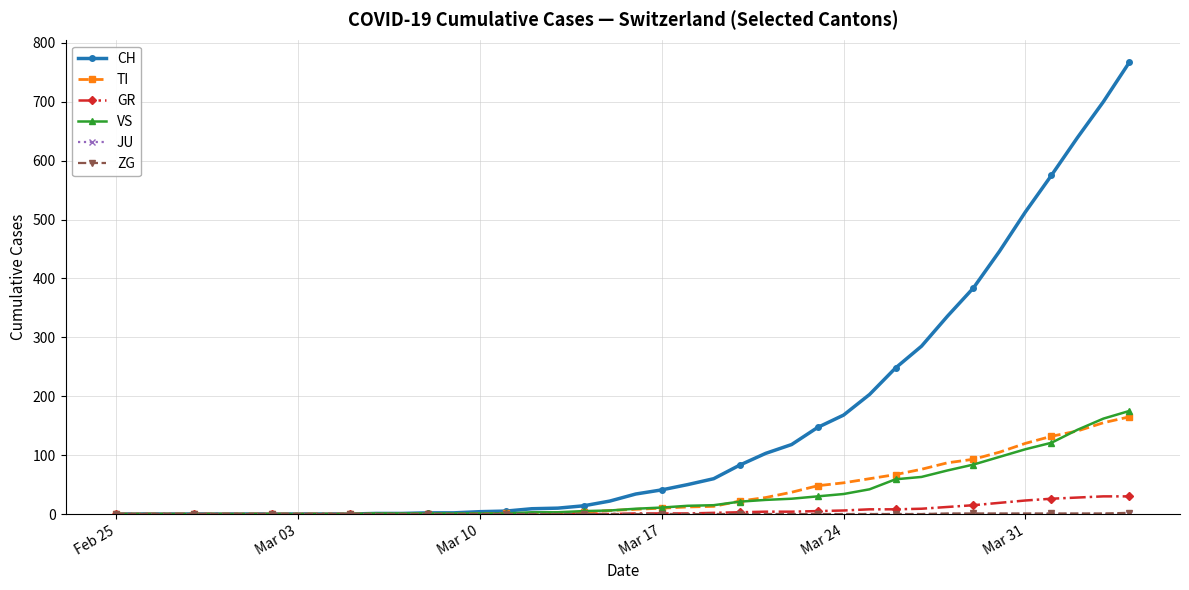

Which series has the largest range (max minus min)?

CH